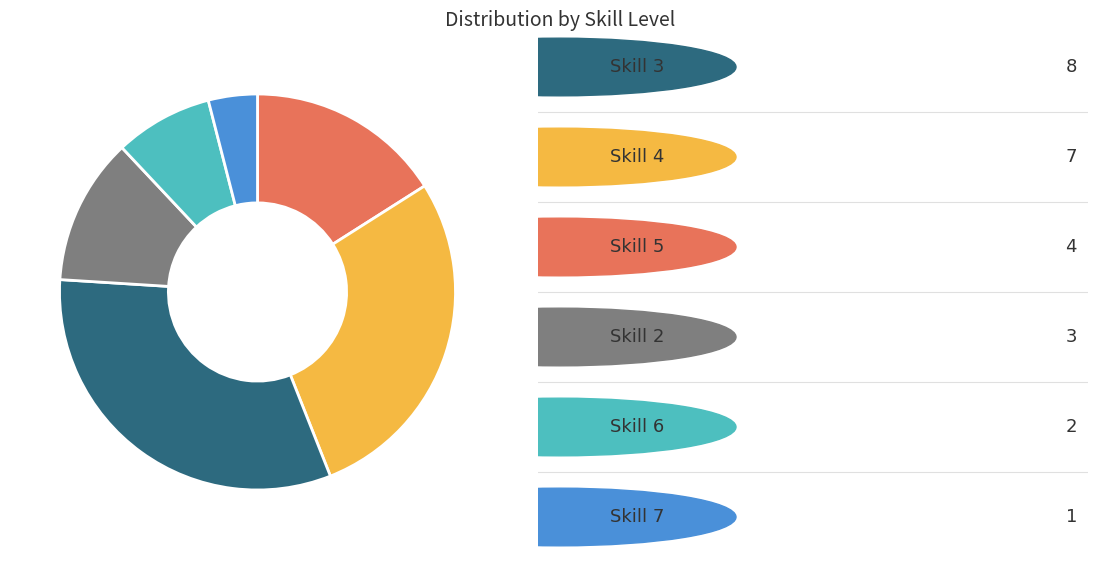

Is there a majority slice in this chart?

No